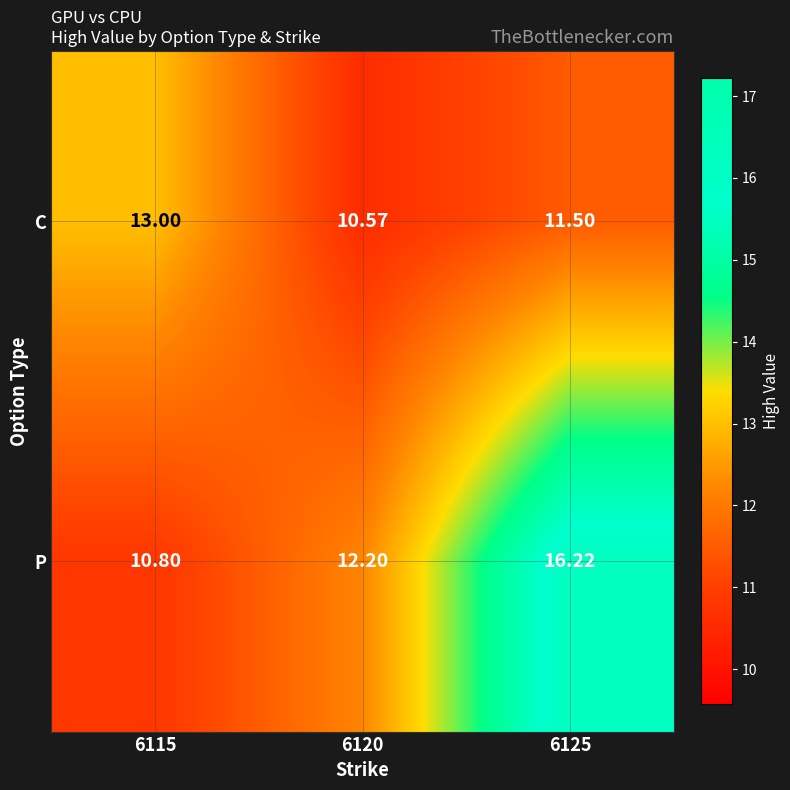

Which series has the largest total across all categories?

P